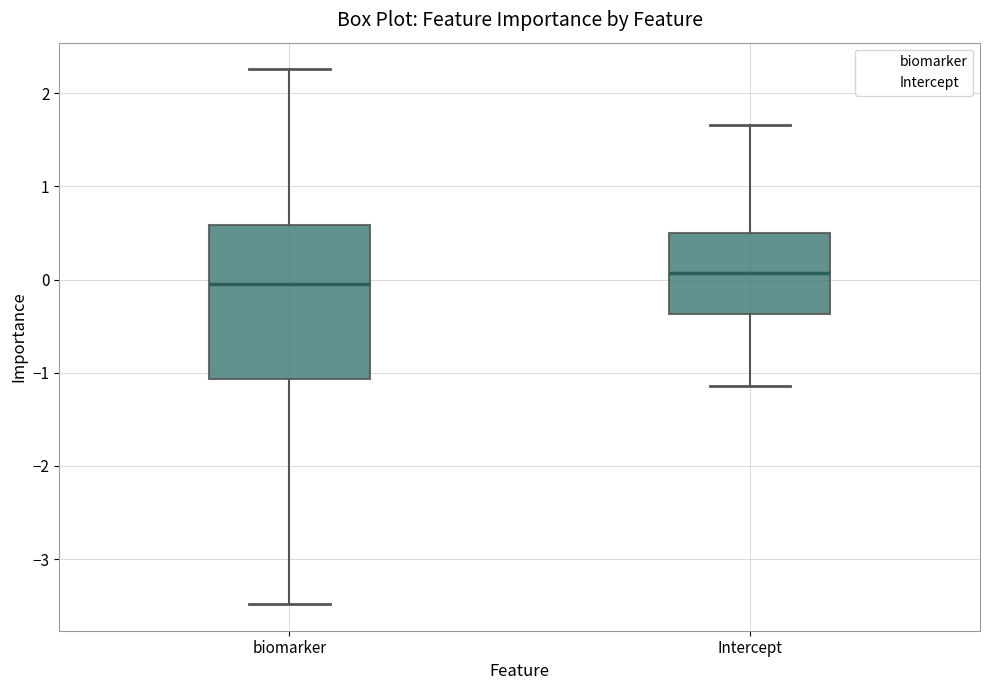

Where does the upper whisker of the box for Intercept end on the y-axis? The values are not printed on the chart, so give them approximately, as read against the axis.

1.7